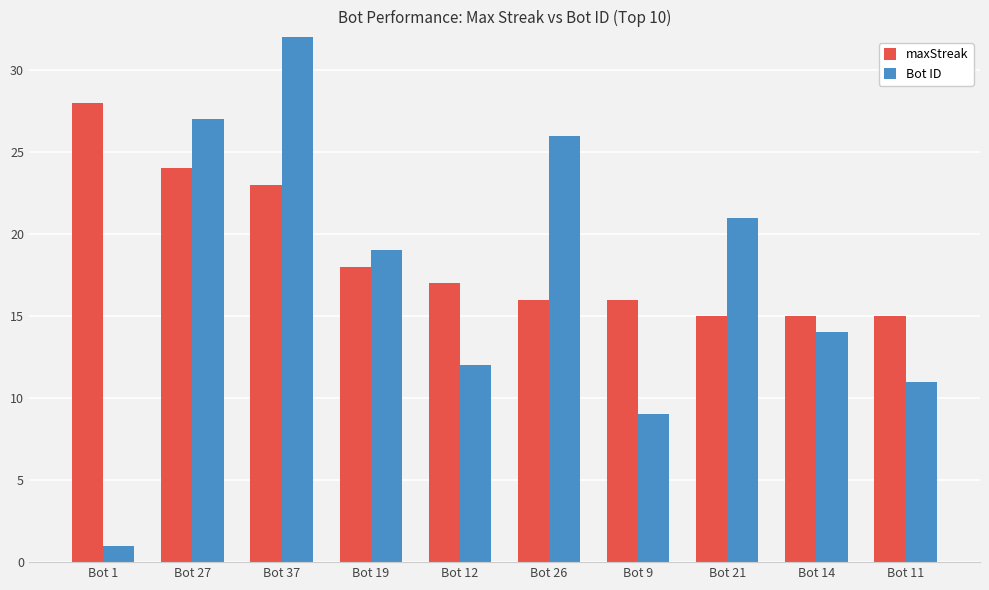

The value of maxStreak at Bot 37 is 23. True or false?

True